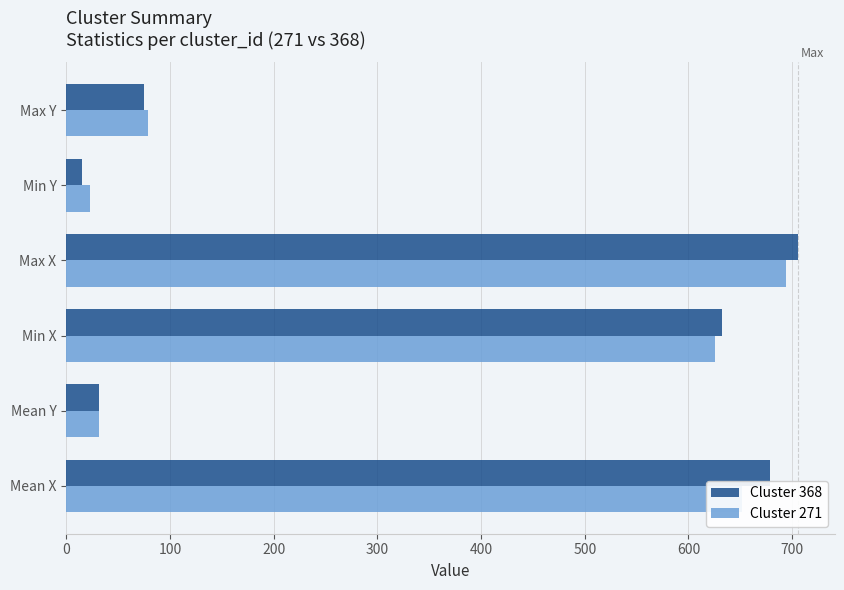

What is the difference between the maximum and minimum values in the Cluster 271 series?

671.0